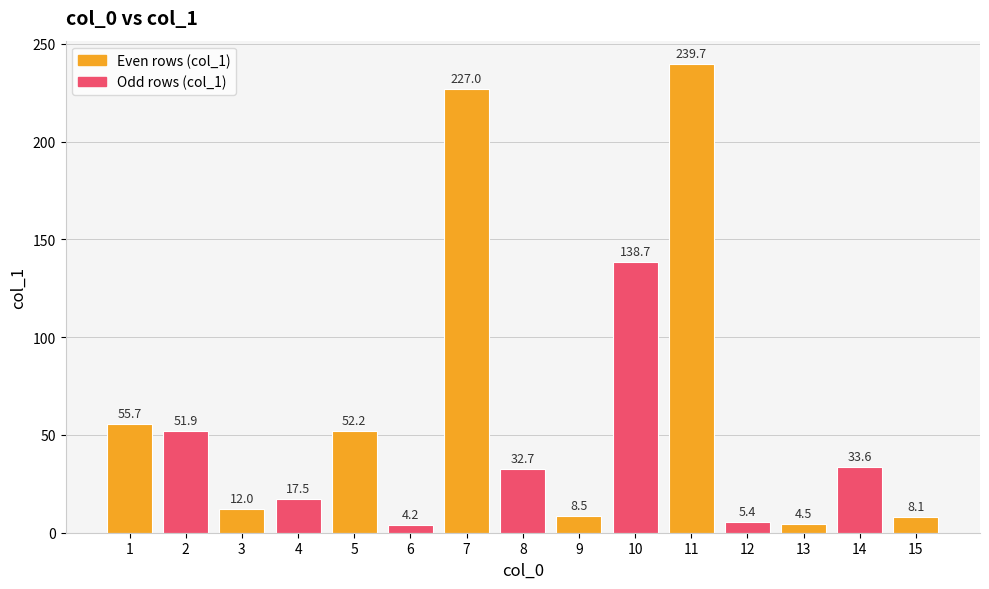

Reading left to right, transcribe all the data shown in this chart.

55.7	51.9	12.0	17.5	52.2	4.2	227.0	32.7	8.5	138.7	239.7	5.4	4.5	33.6	8.1